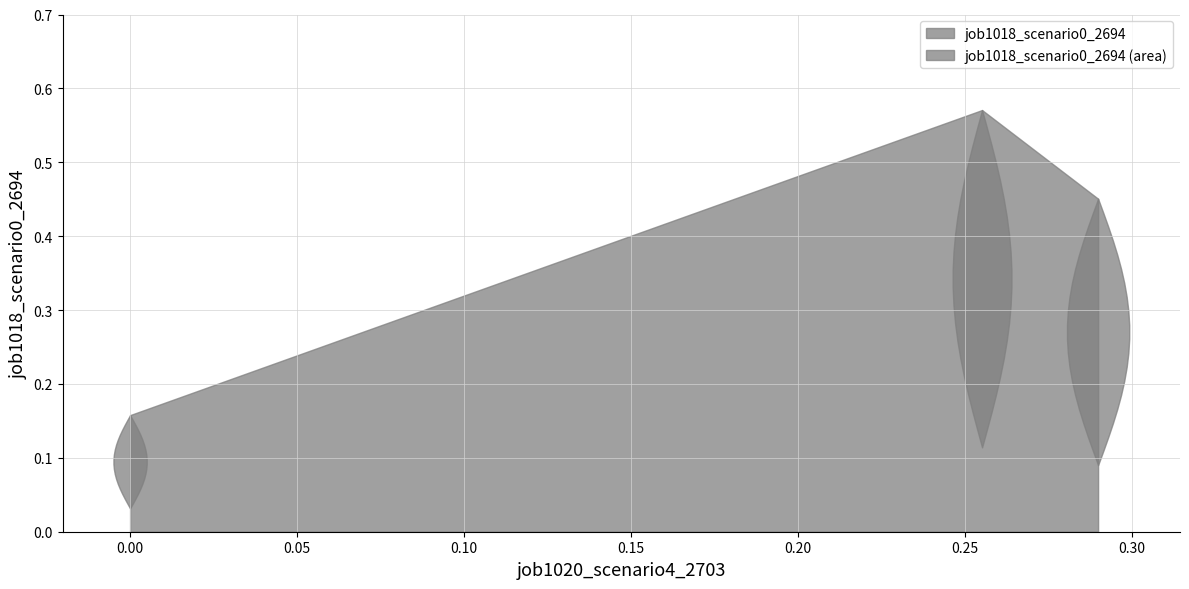

Does the chart display data point markers on the line(s)?

No